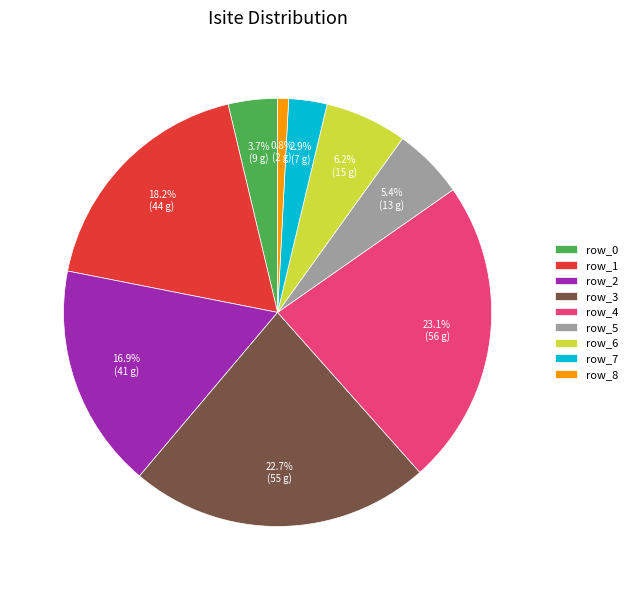

What is the smallest slice in the pie chart?

row_8